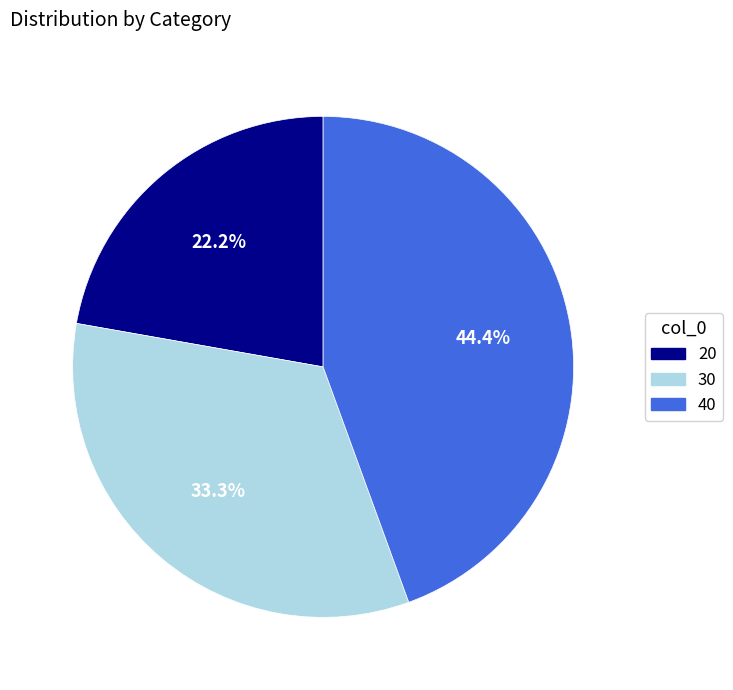

Between 40 and 20, which is larger?

40